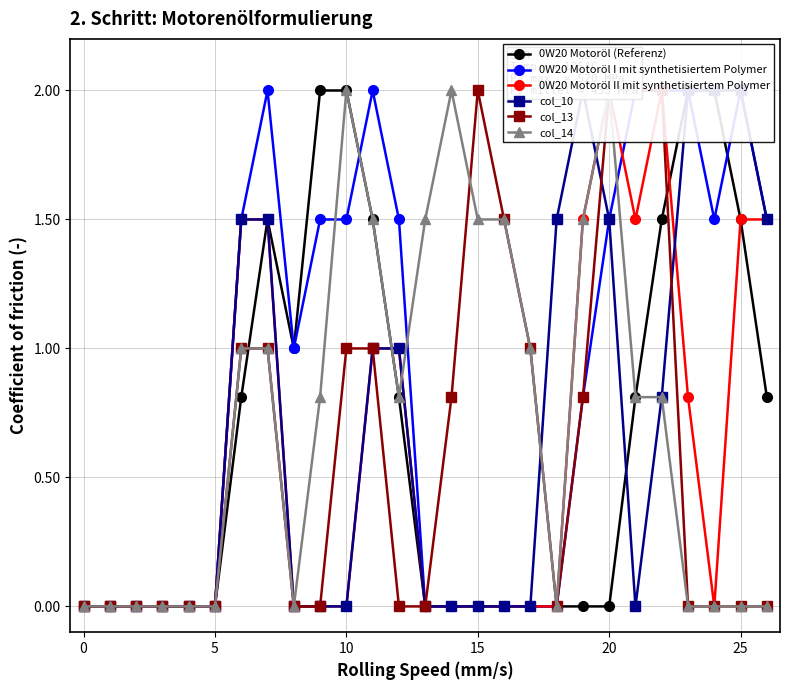

What is the value of the 0W20 Motoröl I mit synthetisiertem Polymer point at the 7th from the left?

1.5